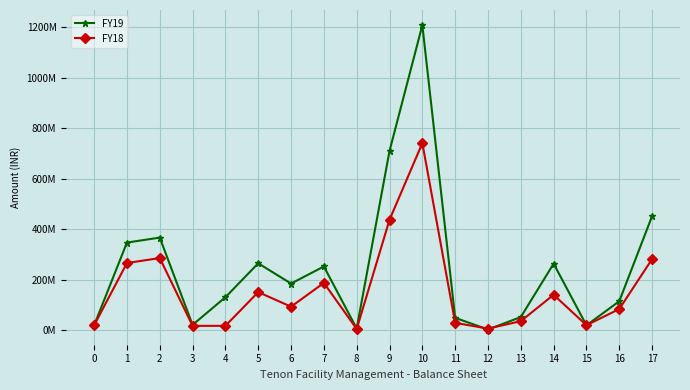

At which category does FY19 reach its first local peak?

2